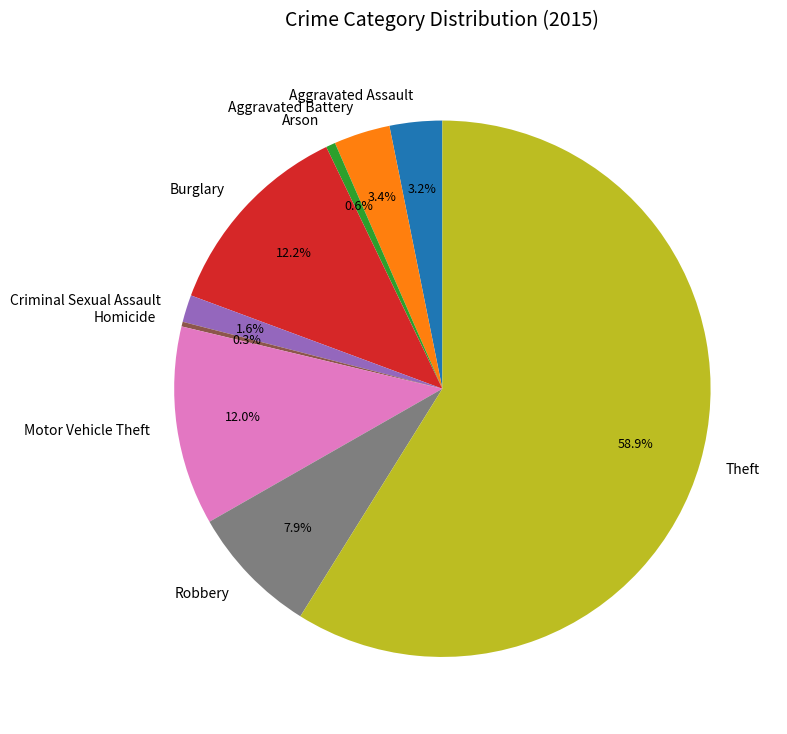

Count the number of slices in the pie.

9